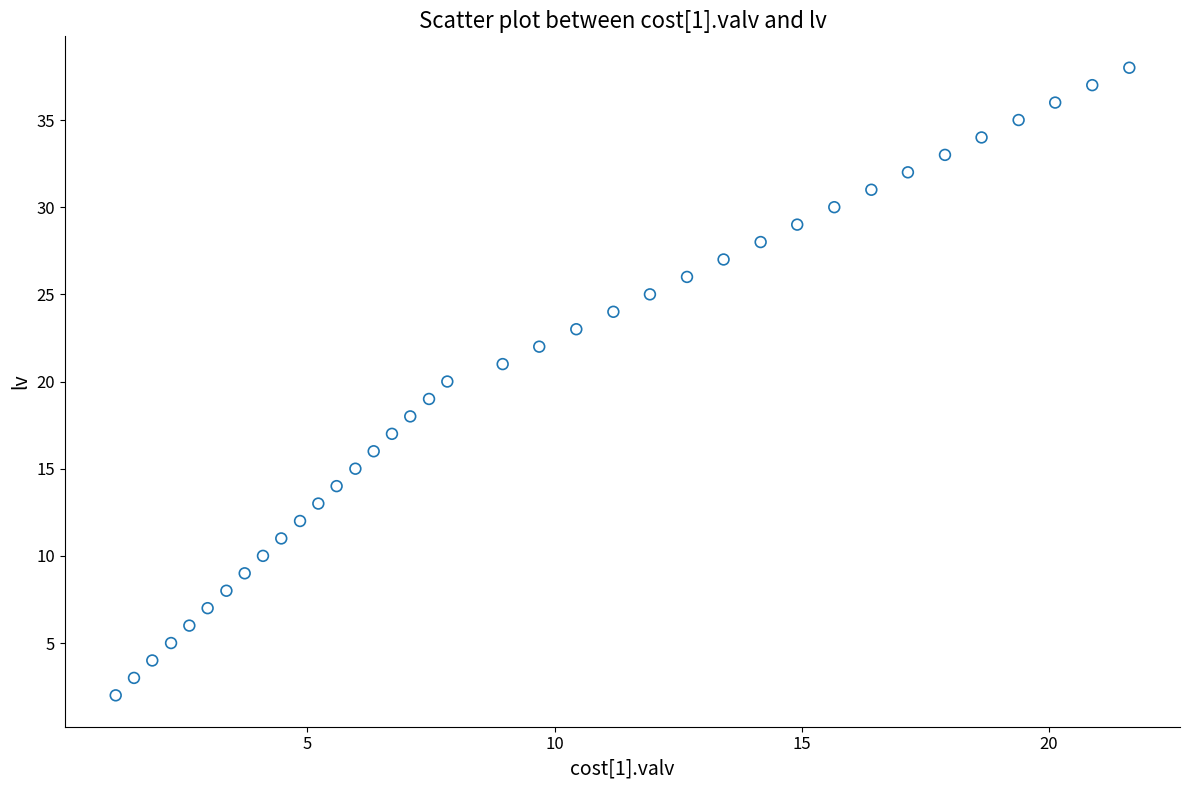

What is the range of Y values (max minus min)?

36